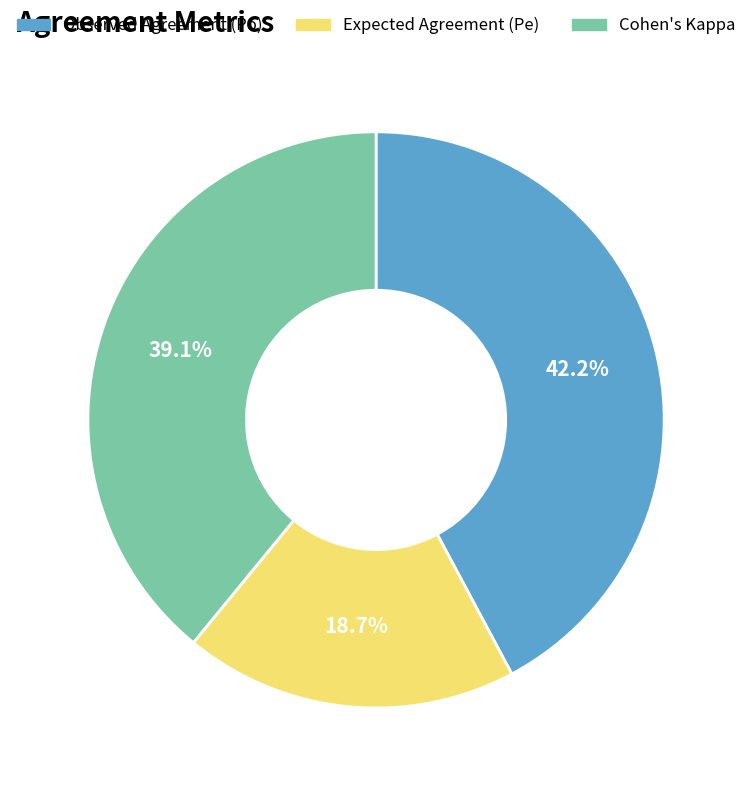

To the nearest percent, what is the average slice percentage?

33%